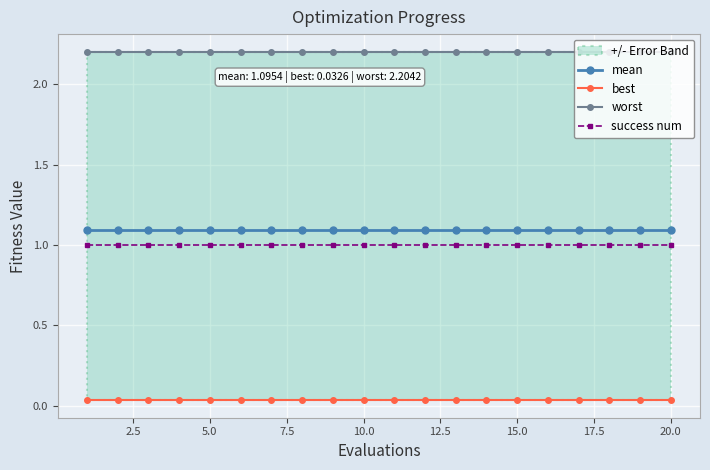

True or false: success num has more than 1 interior local peaks.

False